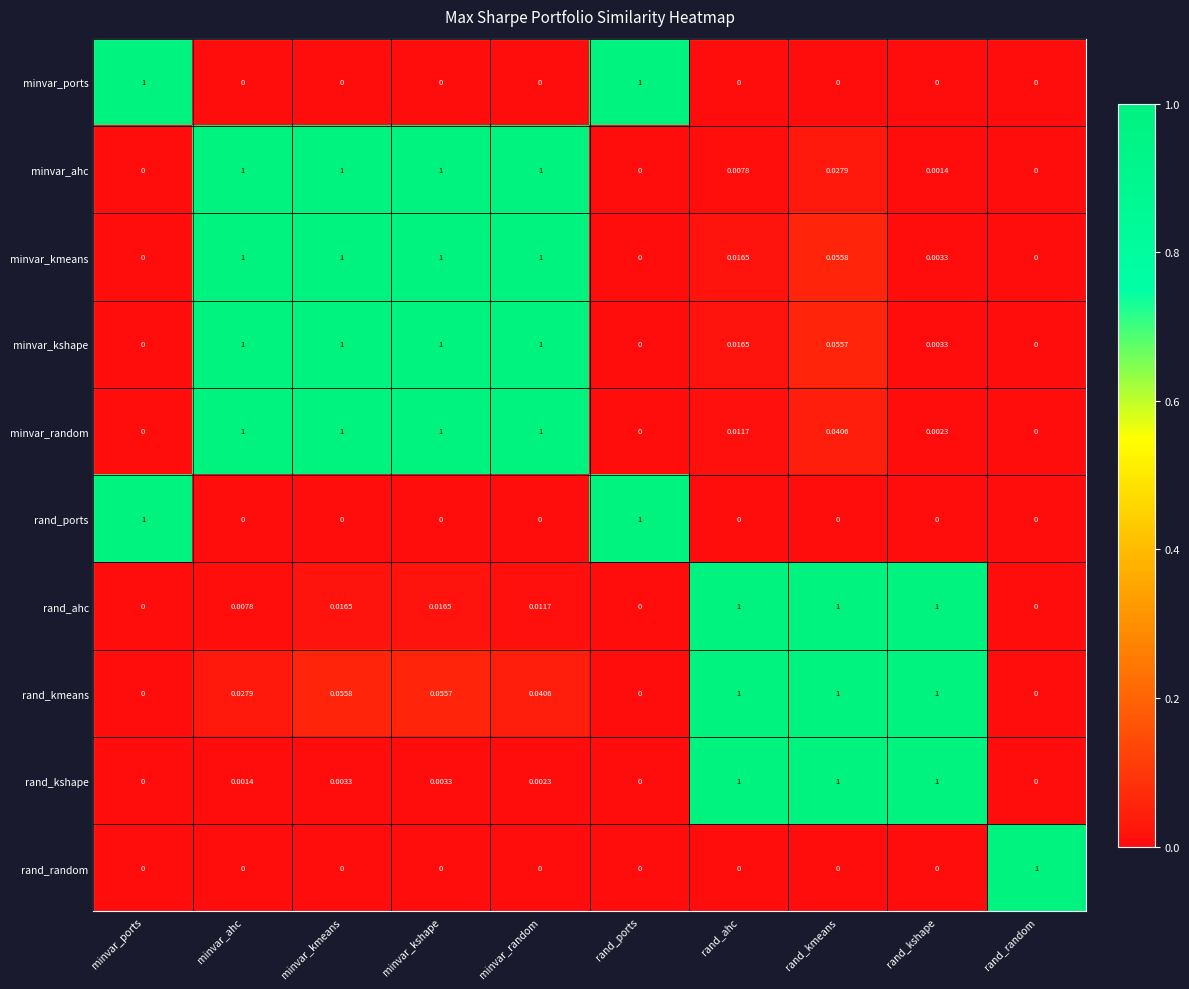

Count the number of categories in the chart.

10